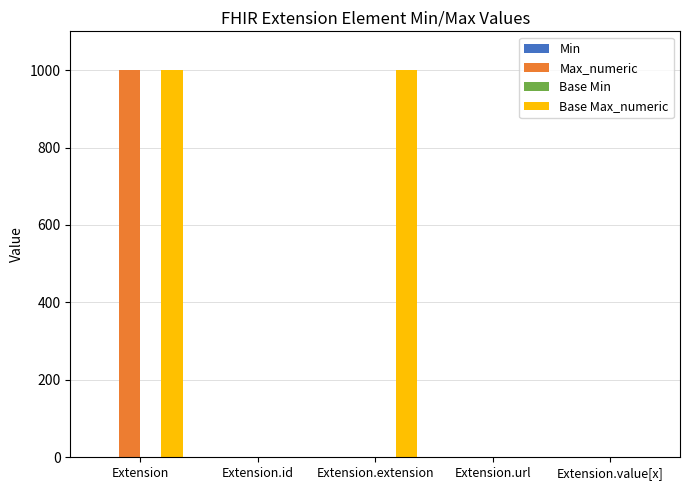

The value of Base Max_numeric at Extension is 999. True or false?

True